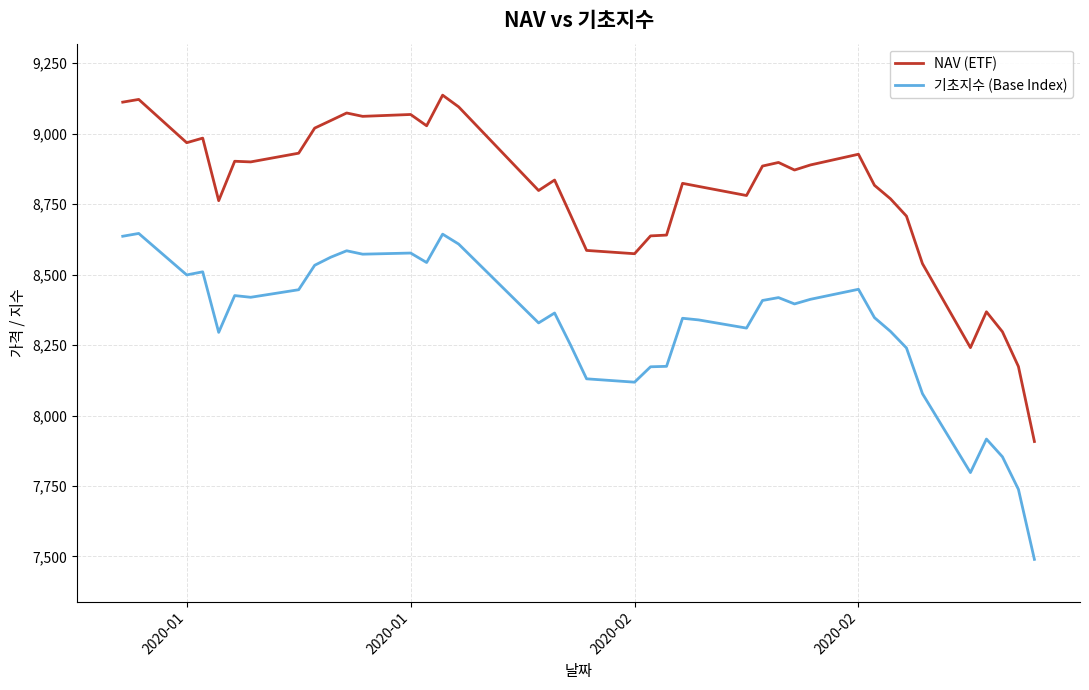

List the series in order of their overall mean, lowest first.

기초지수 (Base Index), NAV (ETF)